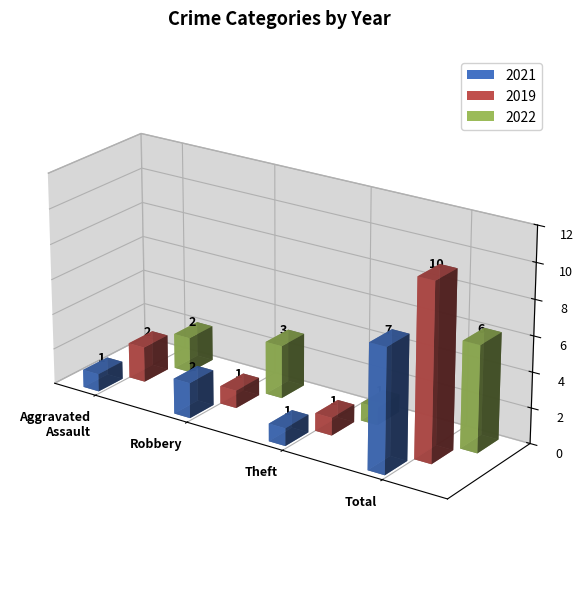

At which label does 2021 reach its minimum?

Aggravated Assault